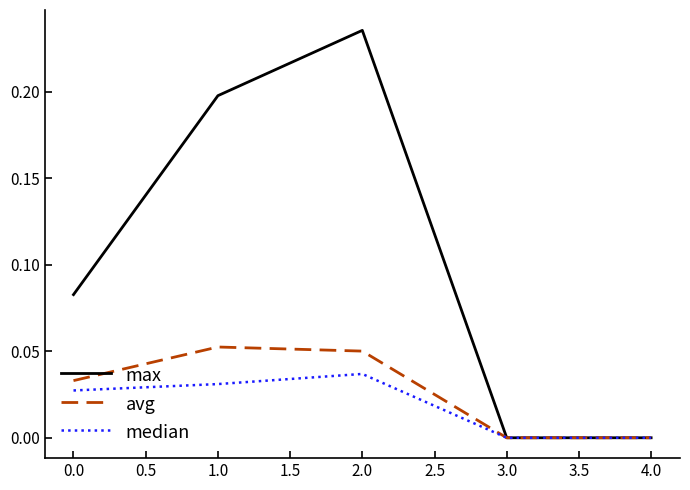

At which category is the sum across all series the highest?

2.0